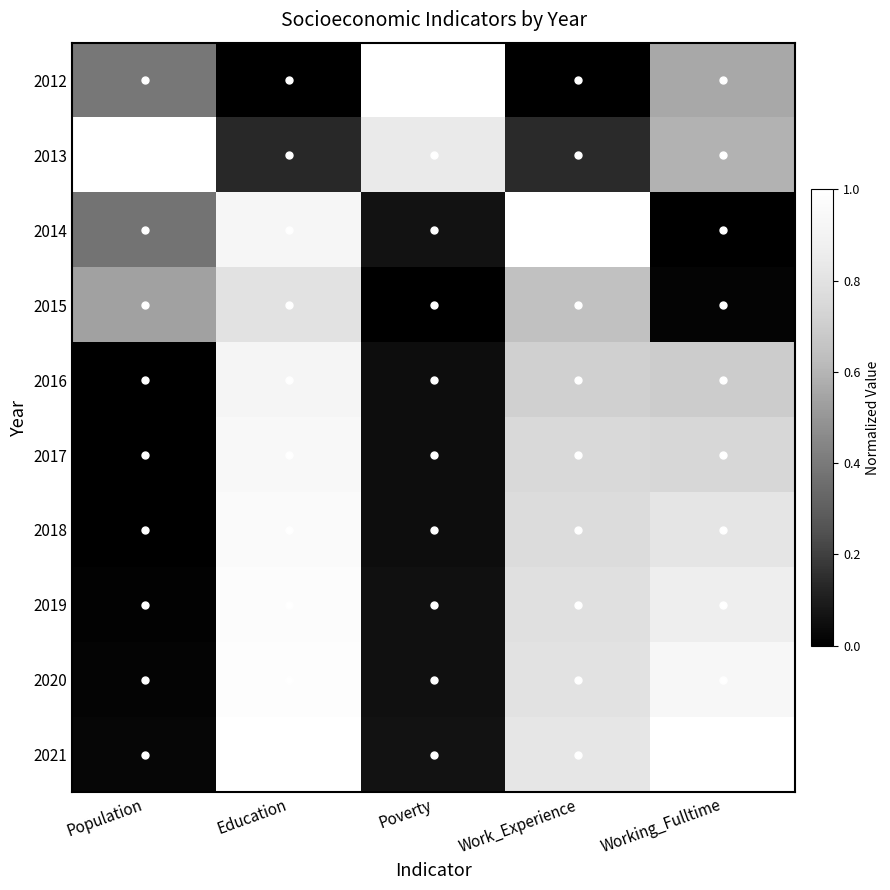

Reading left to right, transcribe all the data shown in this chart.

2012: Population=0.4	Education=0.0	Poverty=1.0	Work_Experience=0.0	Working_Fulltime=0.6
2013: Population=1.0	Education=0.1	Poverty=0.8	Work_Experience=0.1	Working_Fulltime=0.6
2014: Population=0.4	Education=0.9	Poverty=0.1	Work_Experience=1.0	Working_Fulltime=0.0
2015: Population=0.5	Education=0.8	Poverty=0.0	Work_Experience=0.6	Working_Fulltime=0.0
2016: Population=0.0	Education=0.9	Poverty=0.0	Work_Experience=0.7	Working_Fulltime=0.7
2017: Population=0.0	Education=0.9	Poverty=0.0	Work_Experience=0.8	Working_Fulltime=0.7
2018: Population=0.0	Education=1.0	Poverty=0.0	Work_Experience=0.8	Working_Fulltime=0.8
2019: Population=0.0	Education=1.0	Poverty=0.1	Work_Experience=0.8	Working_Fulltime=0.9
2020: Population=0.0	Education=1.0	Poverty=0.1	Work_Experience=0.8	Working_Fulltime=0.9
2021: Population=0.0	Education=1.0	Poverty=0.1	Work_Experience=0.8	Working_Fulltime=1.0